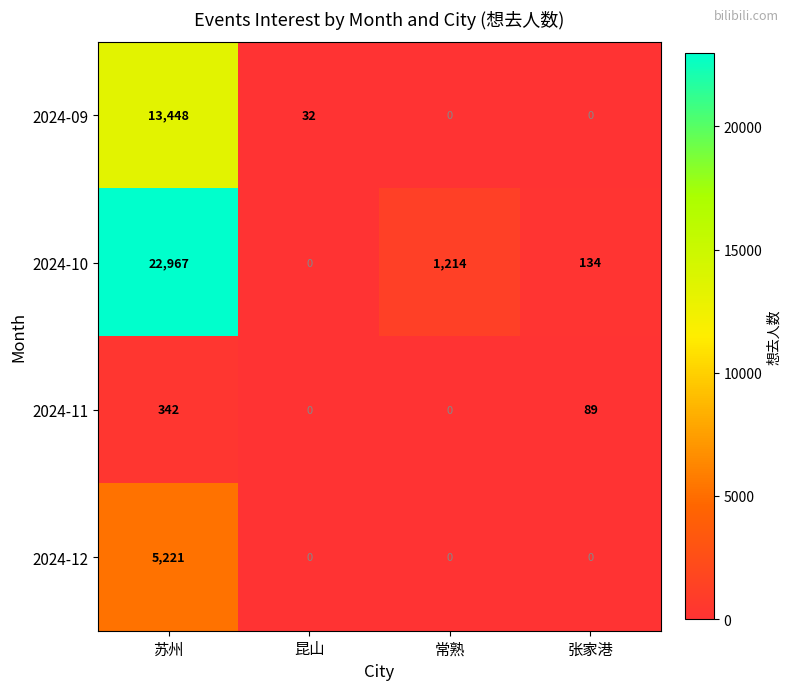

Which series has the largest total across all categories?

2024-10